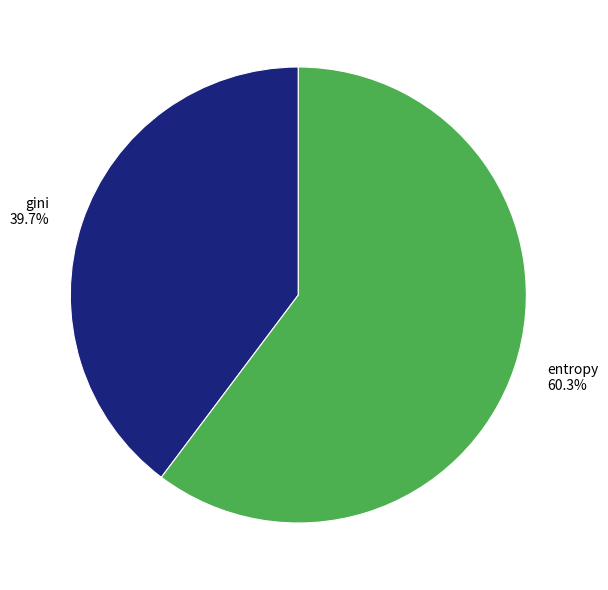

Is it true that gini is 40% of the pie?

True